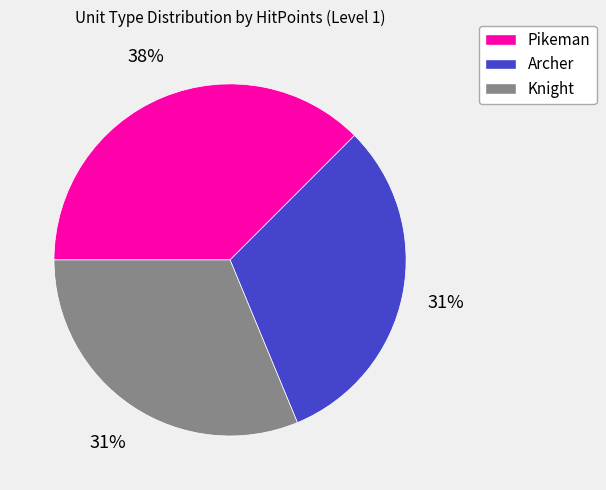

Does any single category account for the majority?

No